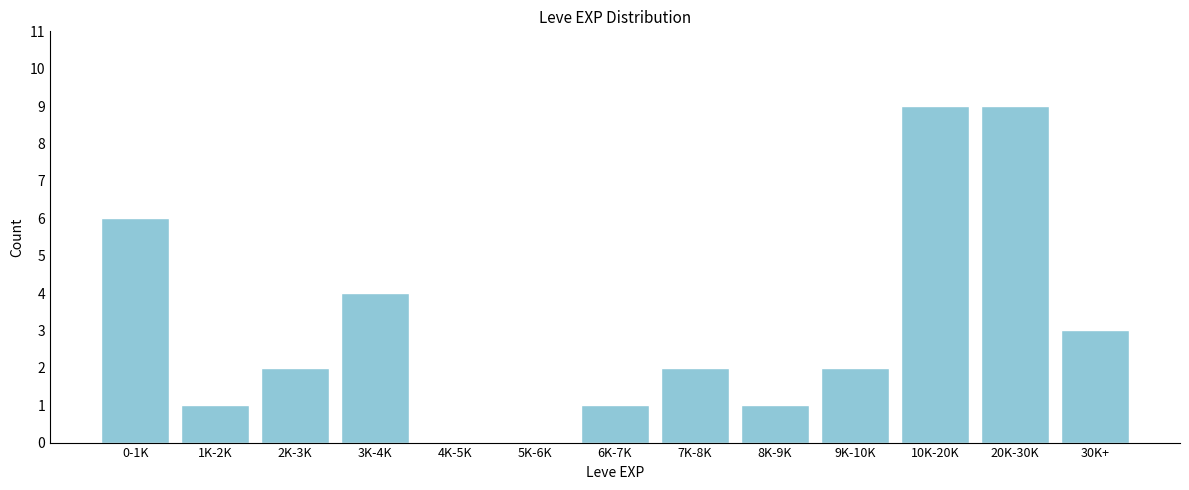

Reading left to right, what are all the values shown in this chart?

0-1K=6	1K-2K=1	2K-3K=2	3K-4K=4	4K-5K=0	5K-6K=0	6K-7K=1	7K-8K=2	8K-9K=1	9K-10K=2	10K-20K=9	20K-30K=9	30K+=3